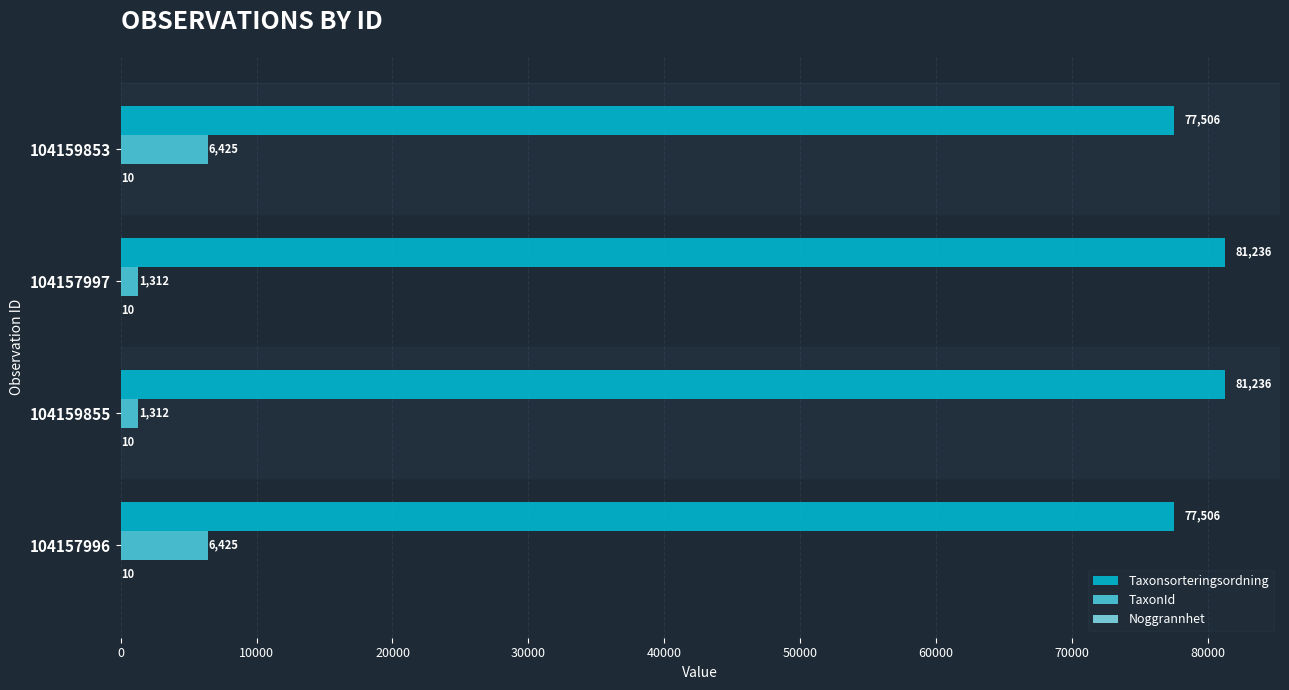

What is the sum of all TaxonId values?

15474